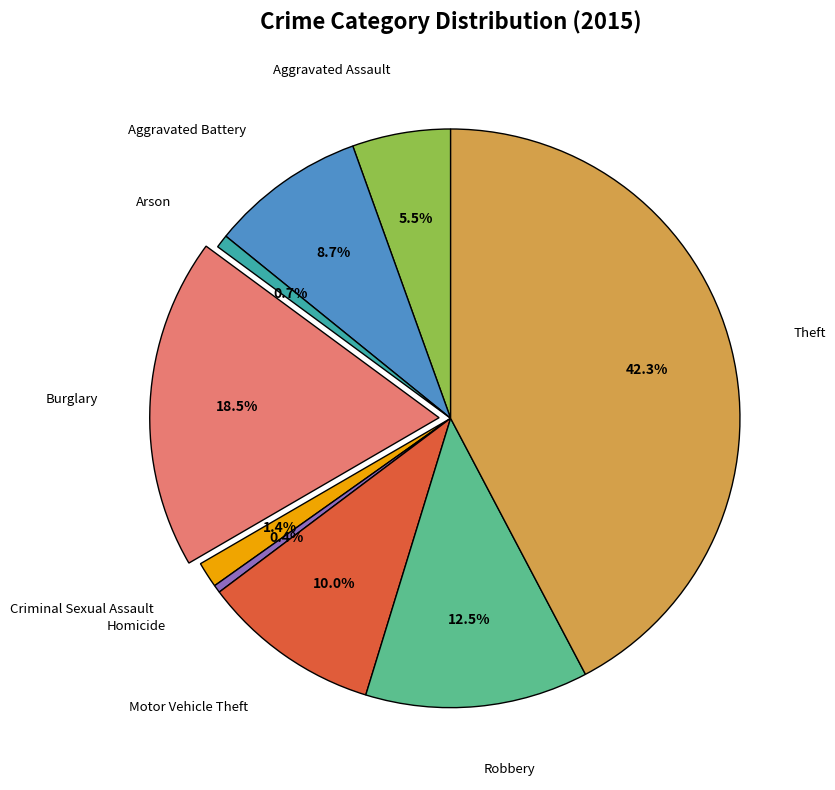

To the nearest percent, what is the average slice percentage?

11%